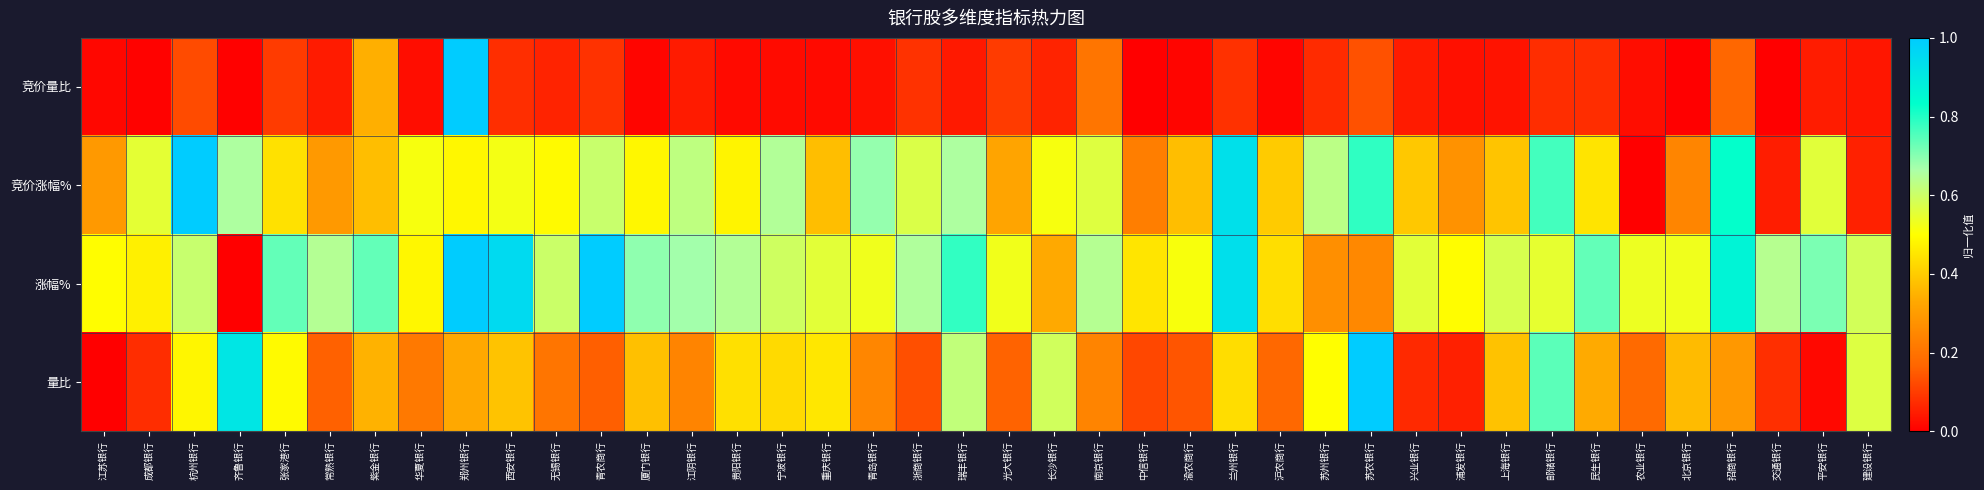

Rank the series by their average value, from highest to lowest.

涨幅%, 竞价涨幅%, 量比, 竞价量比